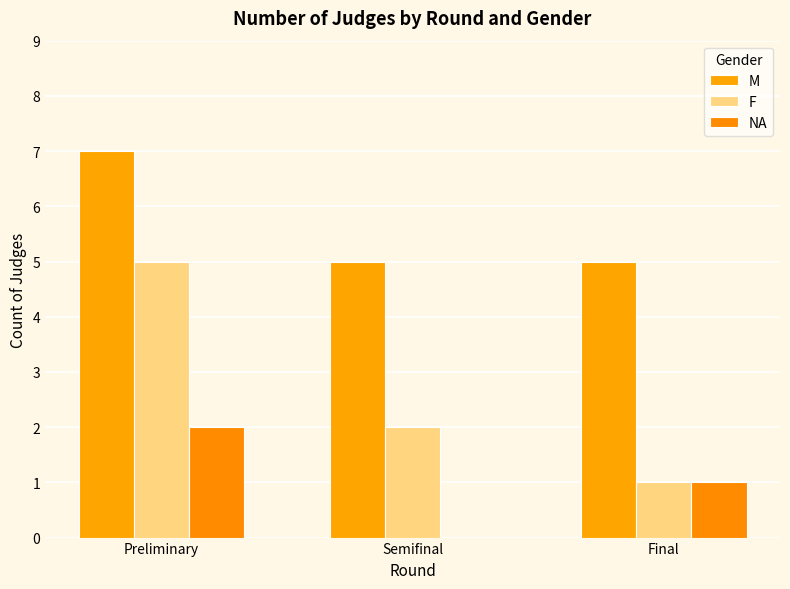

Count the number of categories in the chart.

3